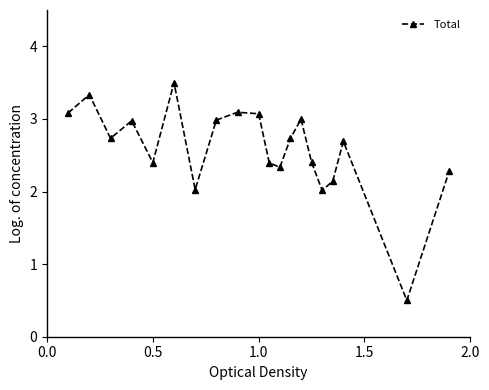

What is the value of the 7th point from the left?

2.0